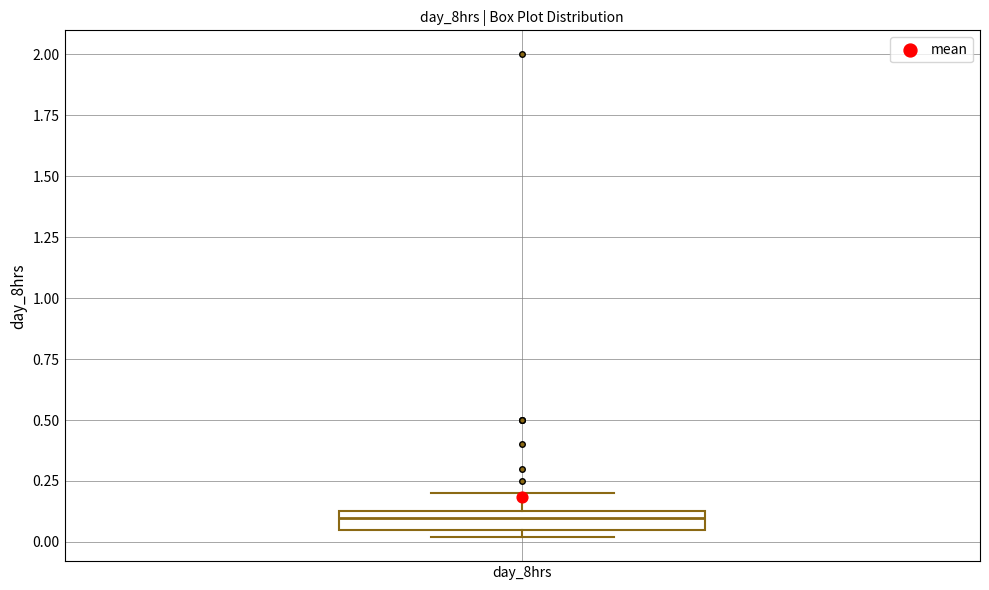

Where does the median line of the box for day_8hrs sit on the y-axis? The values are not printed on the chart, so give them approximately, as read against the axis.

0.10